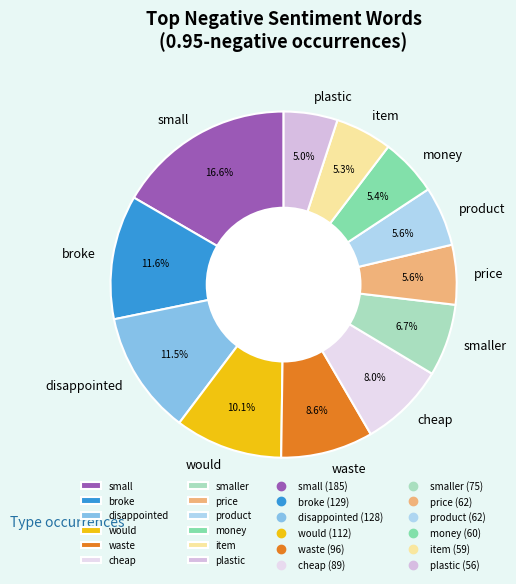

Combined, do small and money account for over 50%?

No